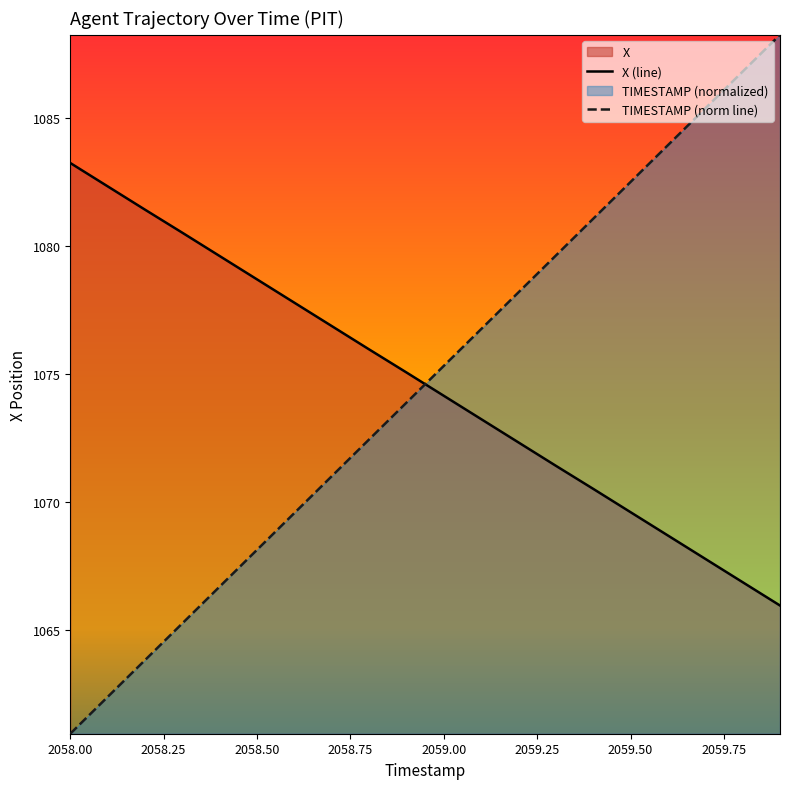

List the series in order of their peak value, lowest first.

X (line), TIMESTAMP (norm line)